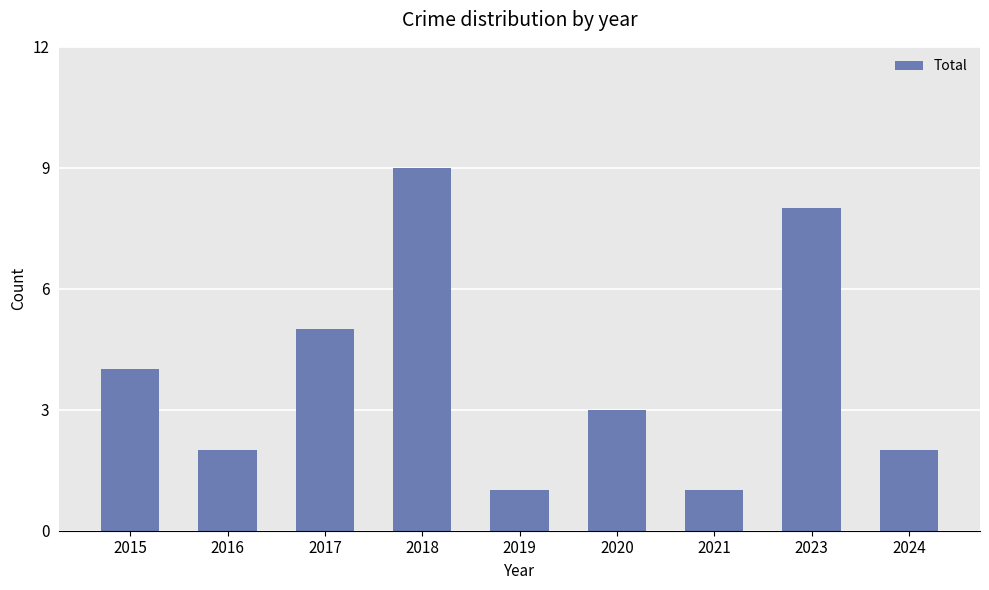

Count the values in the range 2 to 5.

5